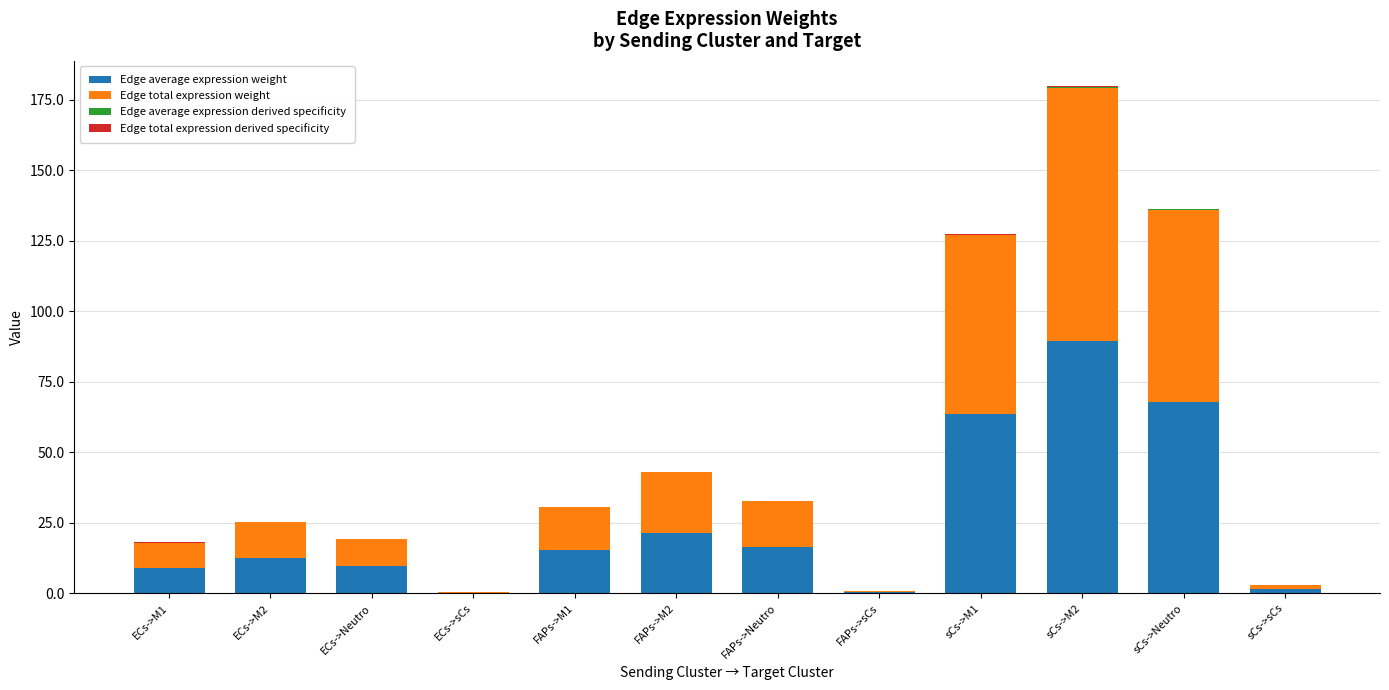

Are the bars horizontal?

No